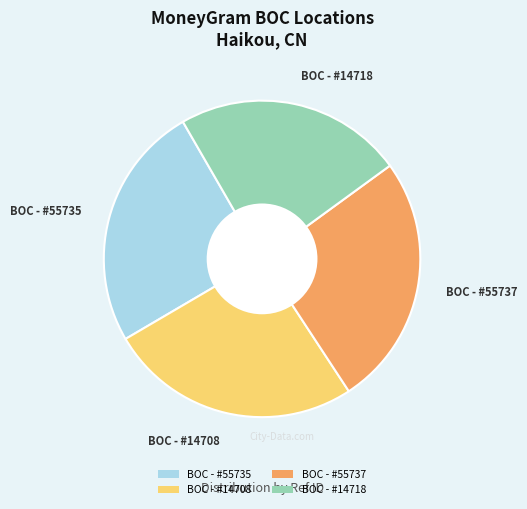

Approximately how many times larger is the value at BOC - #14708 compared to BOC - #14718?

1.1